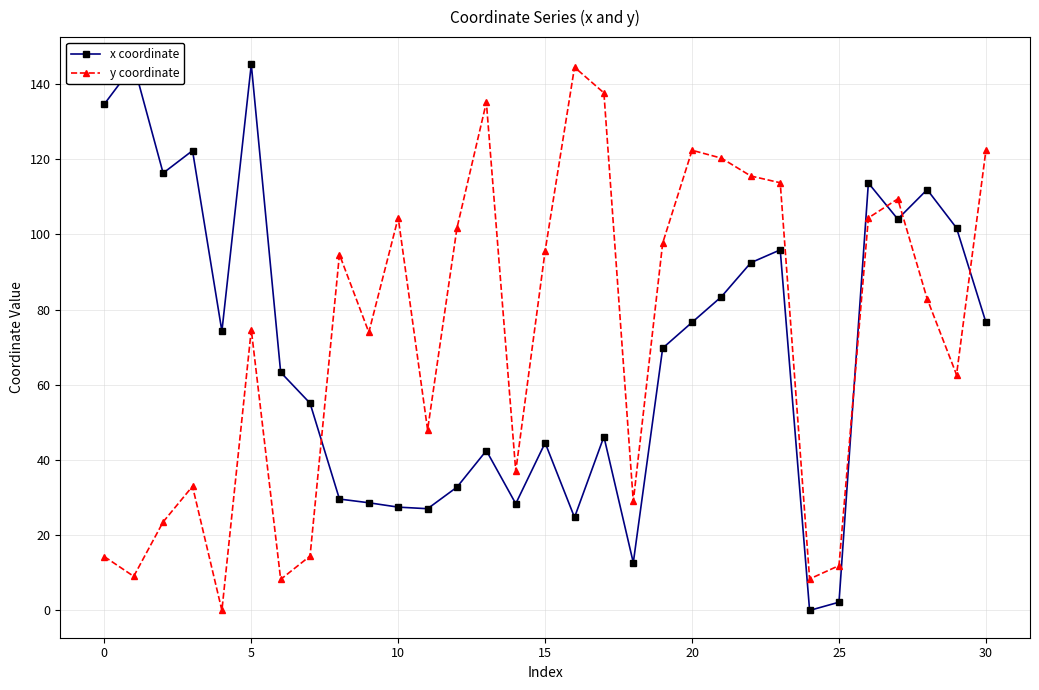

True or false: y coordinate has more than 2 points higher than both neighbors.

True